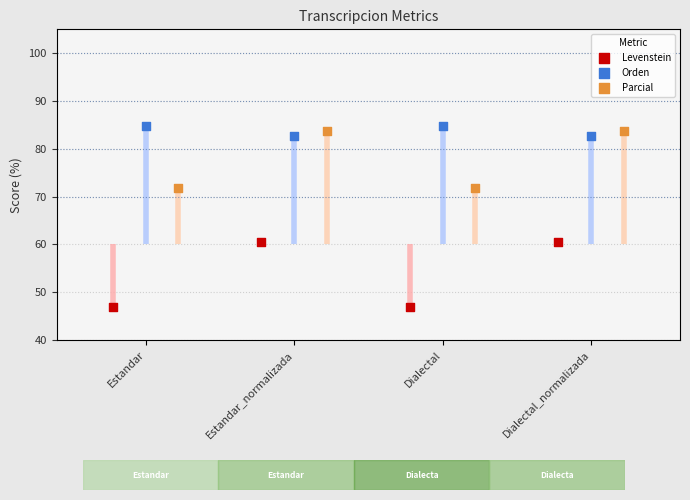

Which series reaches the maximum Y coordinate?

Orden